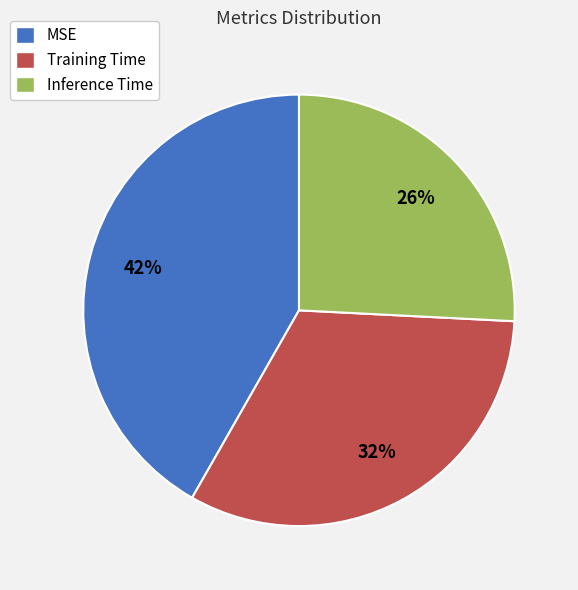

What is the largest slice in the pie chart?

MSE